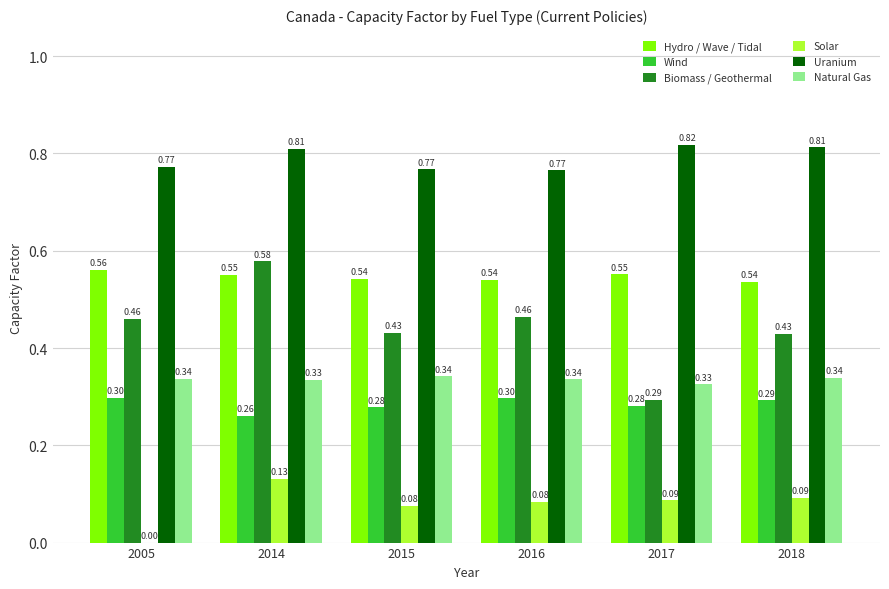

Is the value of Wind at 2005 greater than the value of Uranium at 2018?

No